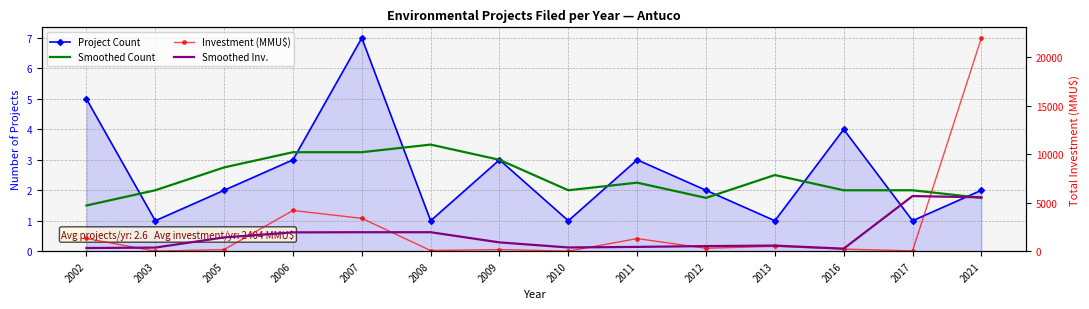

How many lines are shown in the chart?

4